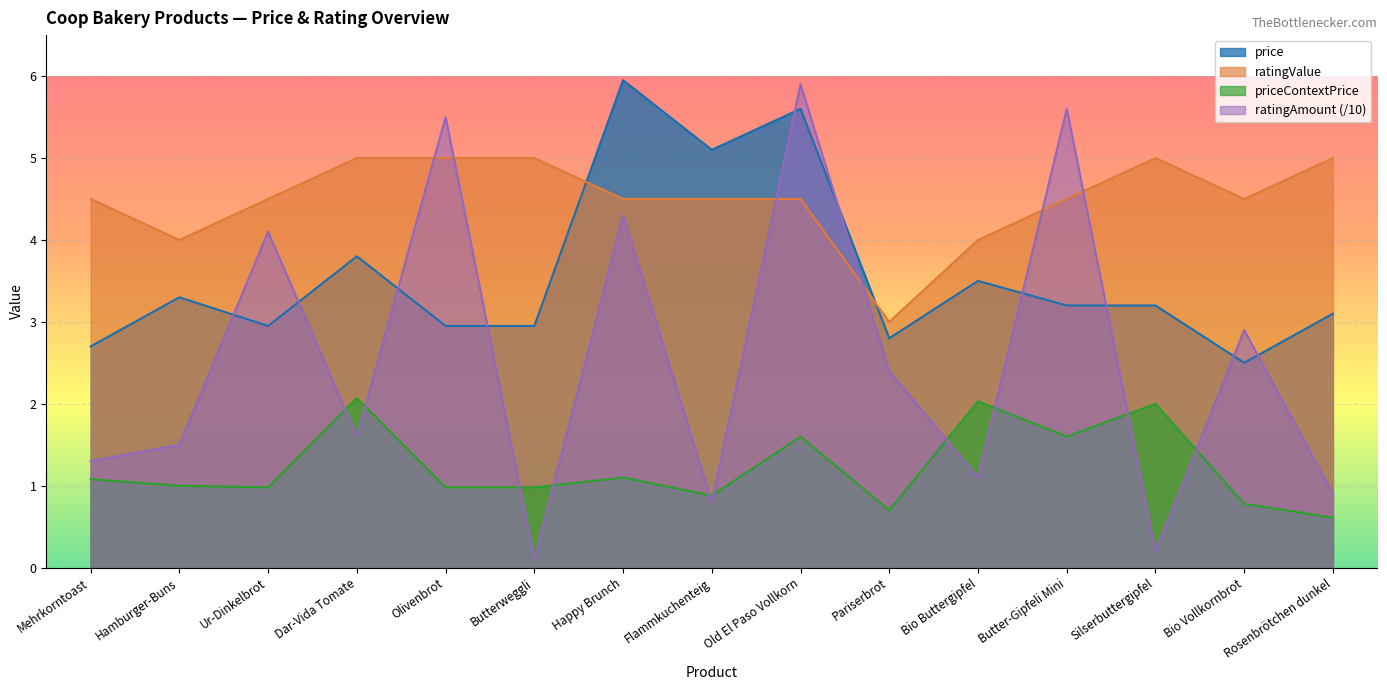

Reading left to right, list all the values displayed in this chart.

price: 2.7	3.3	3.0	3.8	3.0	3.0	6.0	5.1	5.6	2.8	3.5	3.2	3.2	2.5	3.1
ratingValue: 4.5	4.0	4.5	5.0	5.0	5.0	4.5	4.5	4.5	3.0	4.0	4.5	5.0	4.5	5.0
priceContextPrice: 1.1	1.0	1.0	2.1	1.0	1.0	1.1	0.9	1.6	0.7	2.0	1.6	2.0	0.8	0.6
ratingAmount: 1.3	1.5	4.1	1.6	5.5	0.1	4.3	0.8	5.9	2.4	1.1	5.6	0.2	2.9	0.9